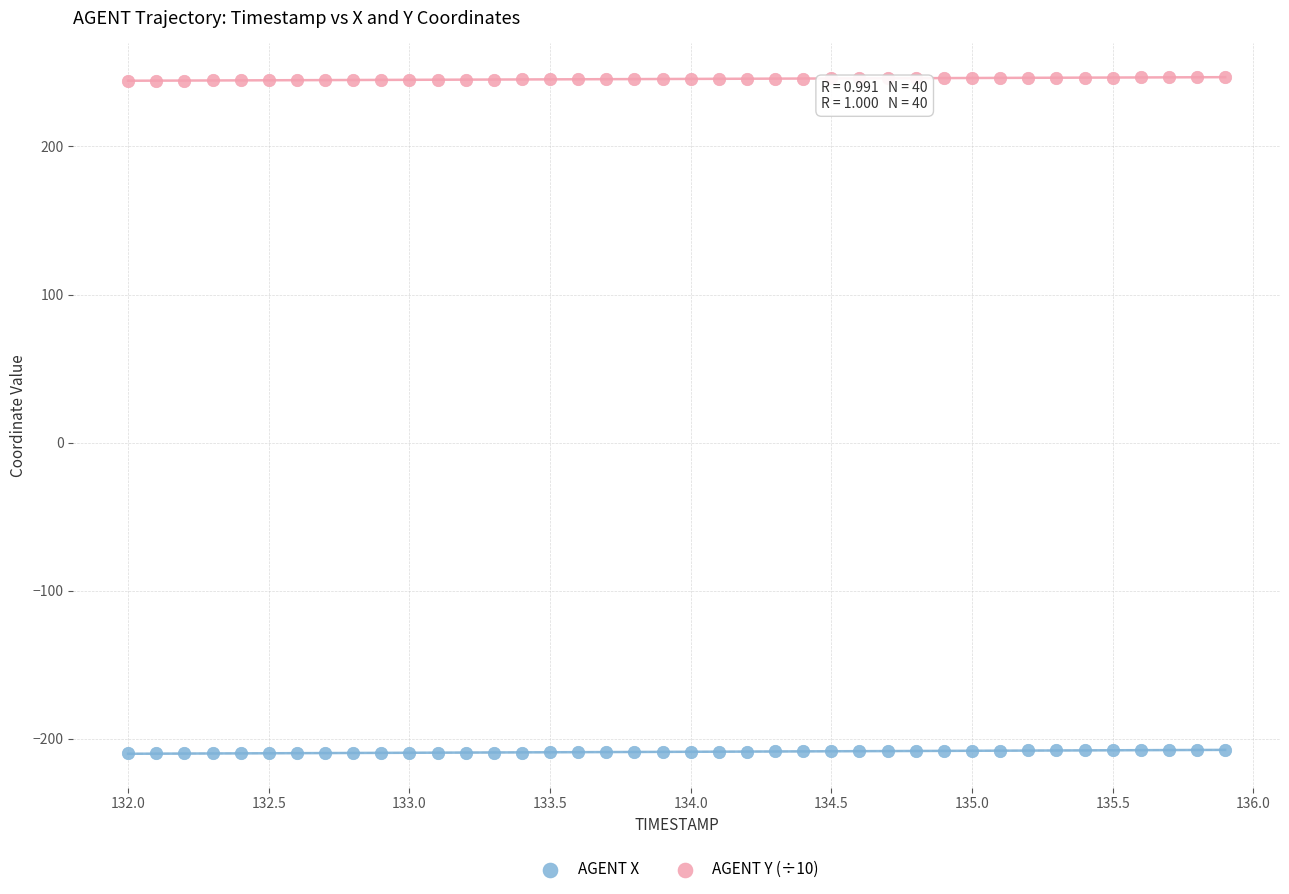

Which series contains the lowest Y value?

AGENT X